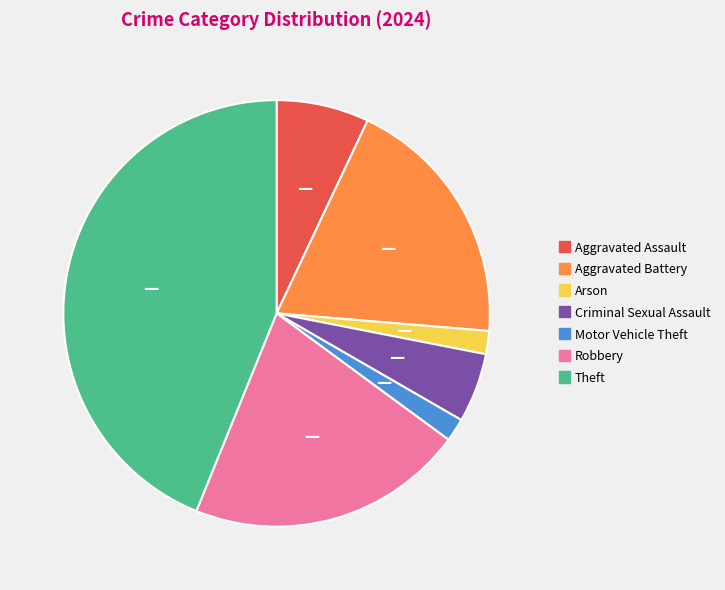

Does any single category account for the majority?

No